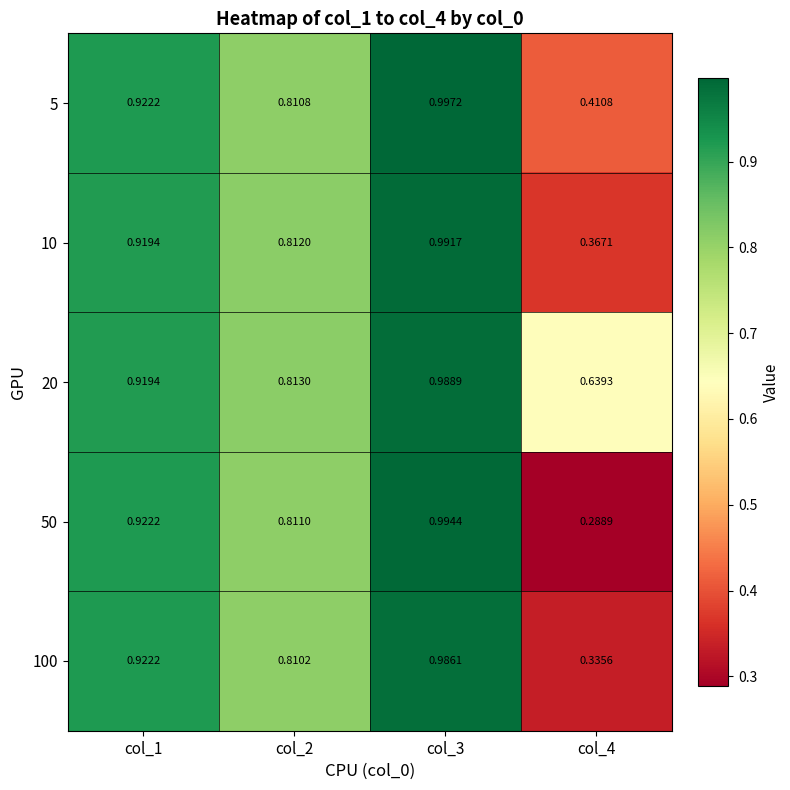

Is the value of 100 at col_3 greater than the value of 20 at col_2?

Yes